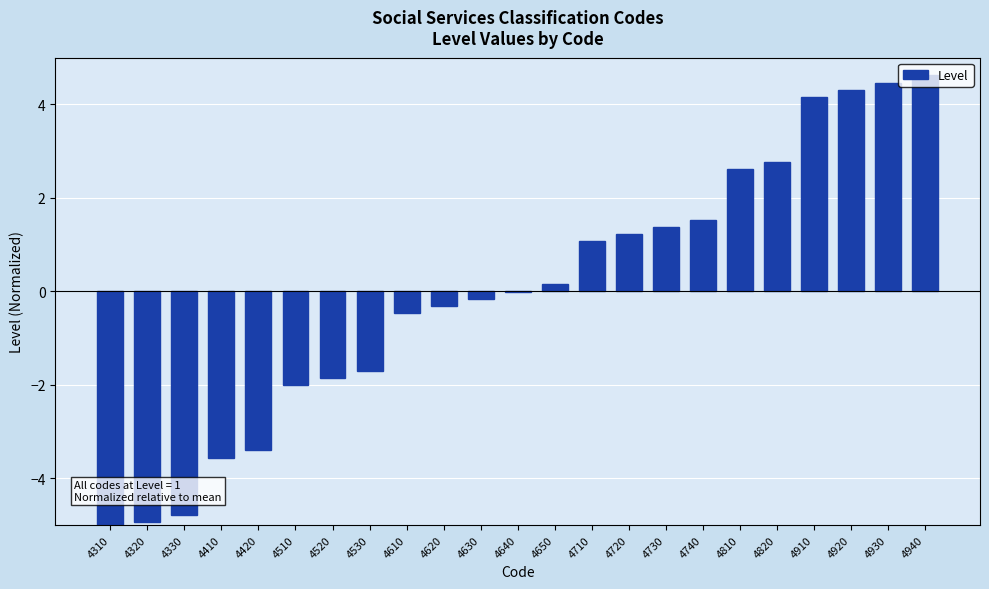

Which has a higher value, 4940 or 4610?

4940